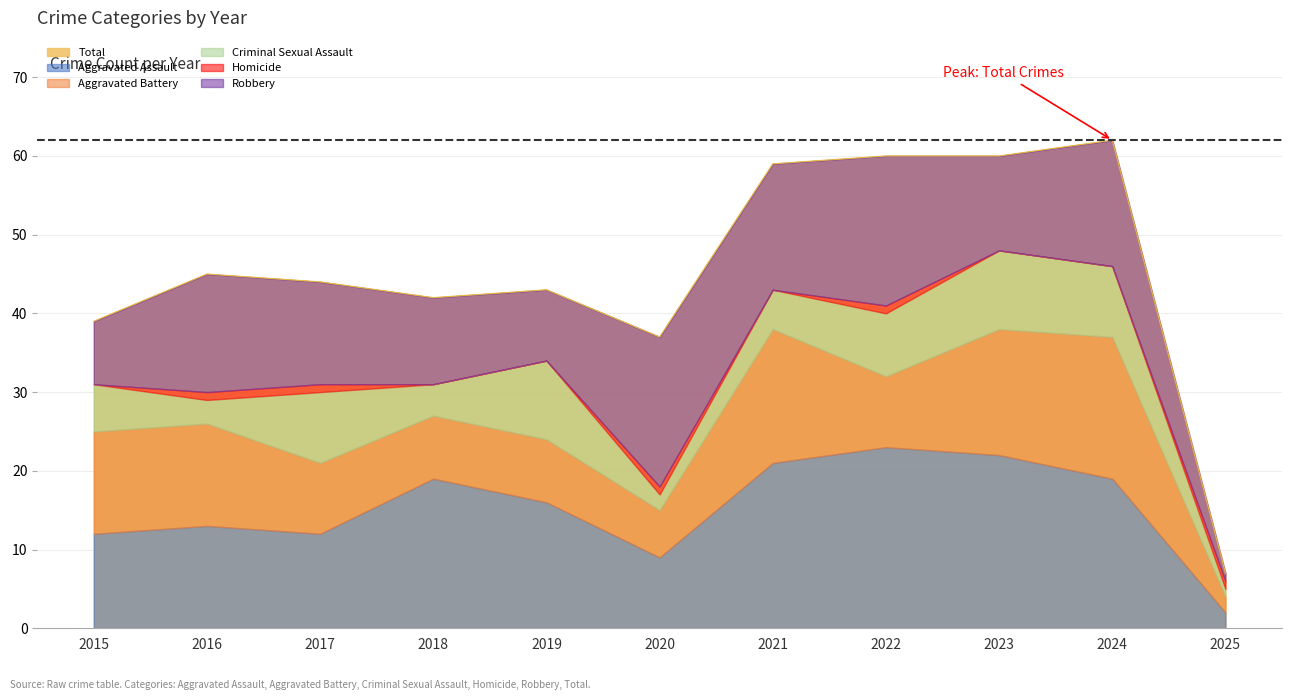

Which series ends up on top after the final intersection of Aggravated Battery and Robbery?

Aggravated Battery